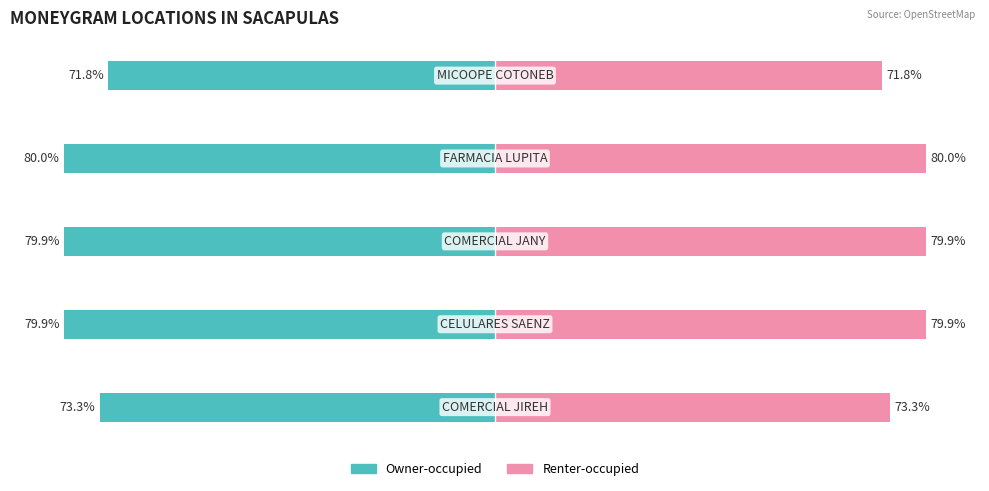

Between 1 and 4, which series saw the biggest shift?

Owner-occupied